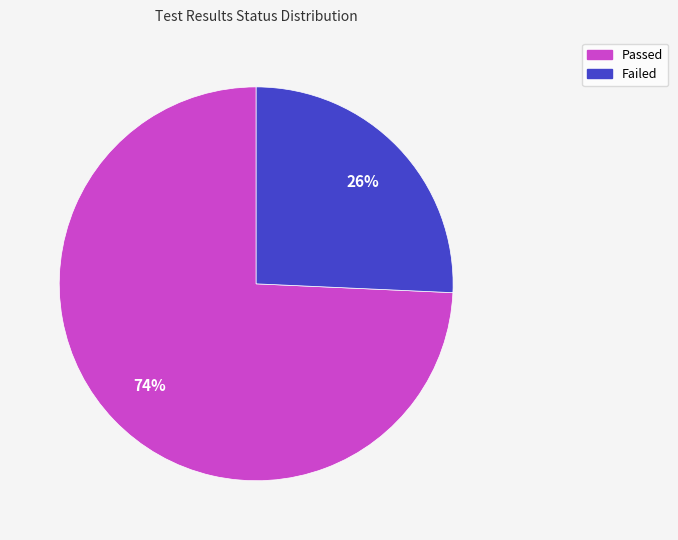

To the nearest percent, what portion does Failed represent?

26%